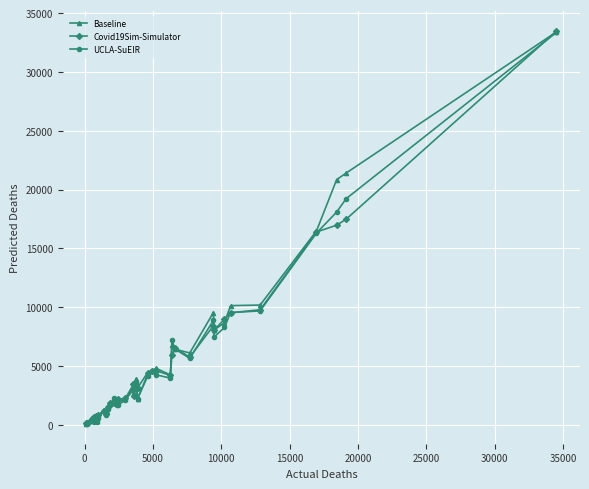

What is the maximum value shown in the chart?

33481.2